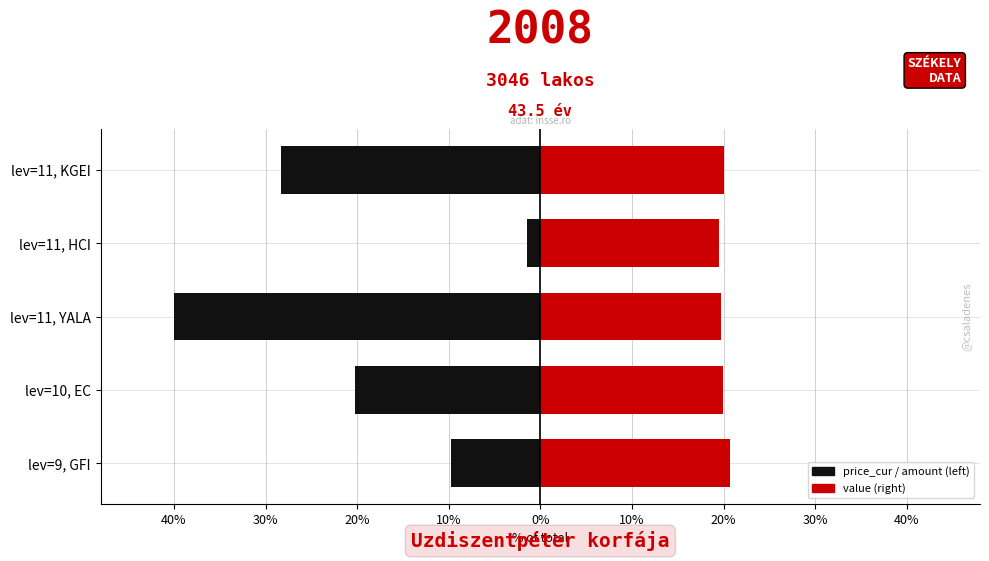

Reading left to right, what are all the values shown in this chart?

price_cur / amount: -9.8	-20.3	-40.1	-1.5	-28.4
value: 20.7	19.9	19.8	19.5	20.0